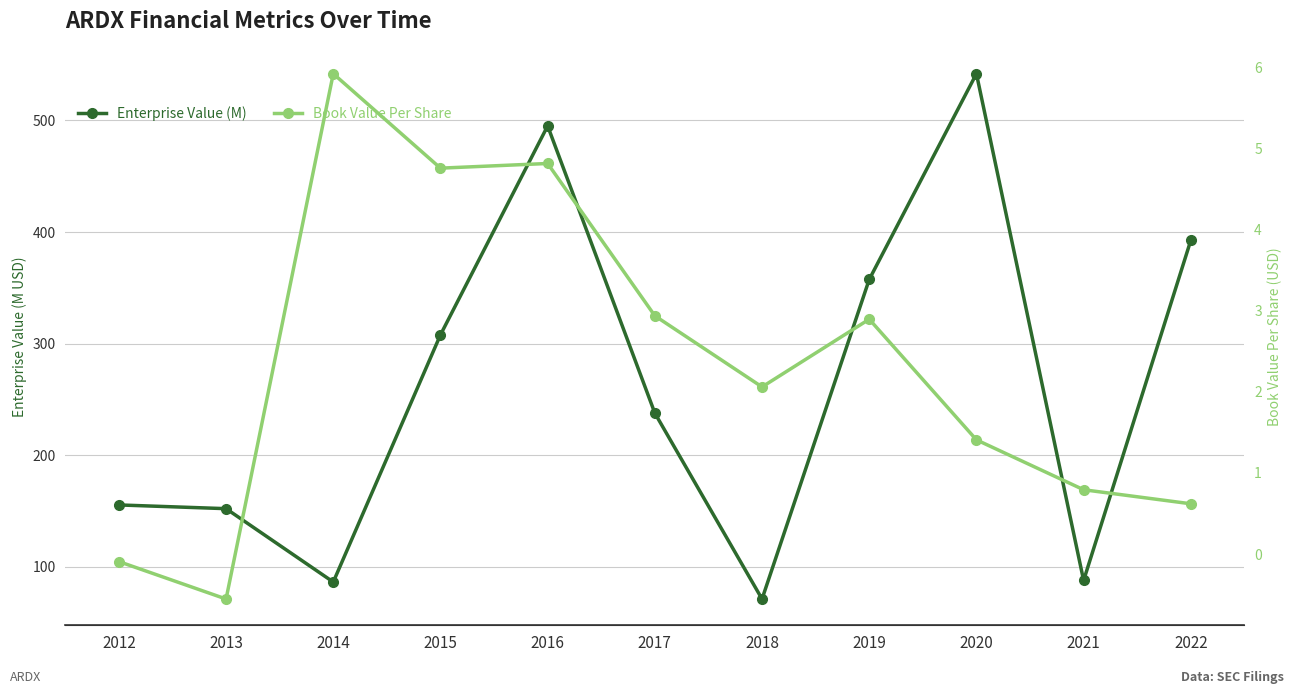

True or false: Book Value Per Share has more than 1 points higher than both neighbors.

True